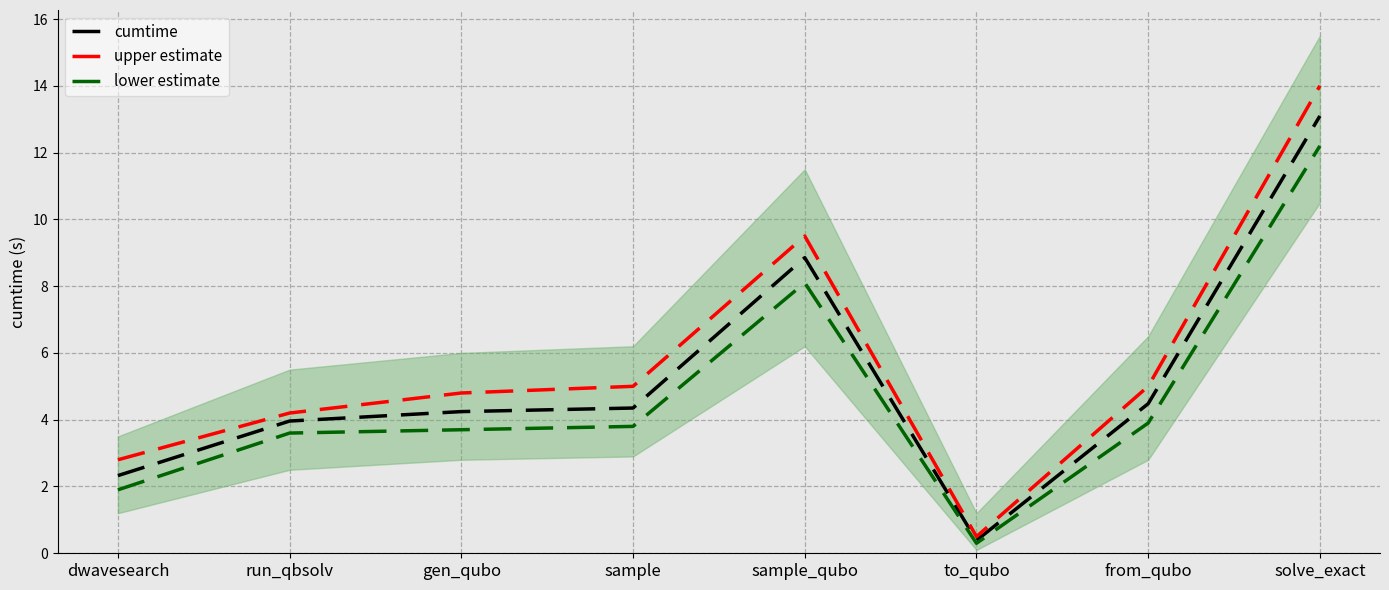

What is the sum of the lower estimate values at from_qubo and run_qbsolv?

7.5